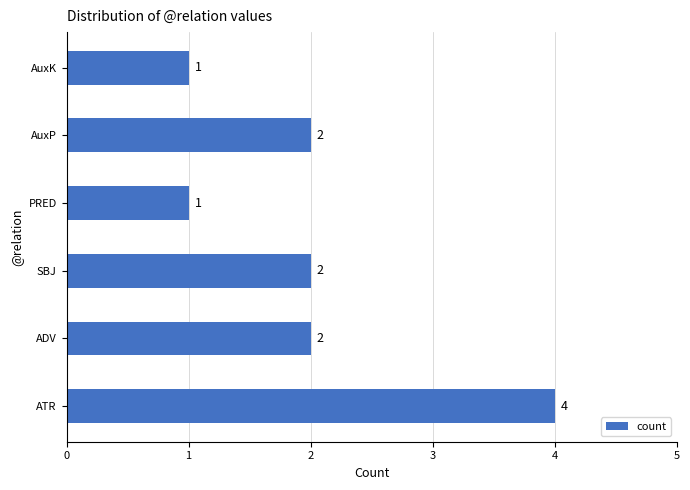

What is the difference between the maximum and minimum values?

3